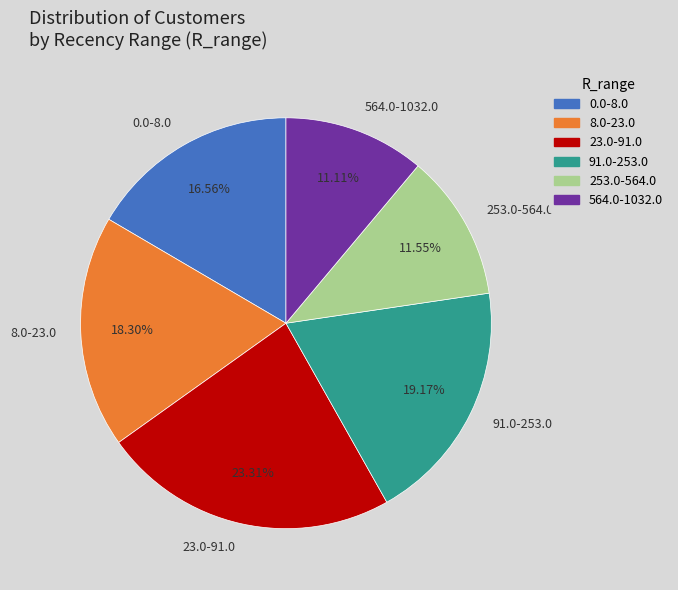

The 23.0-91.0 slice represents 23% of the pie. True or false?

True